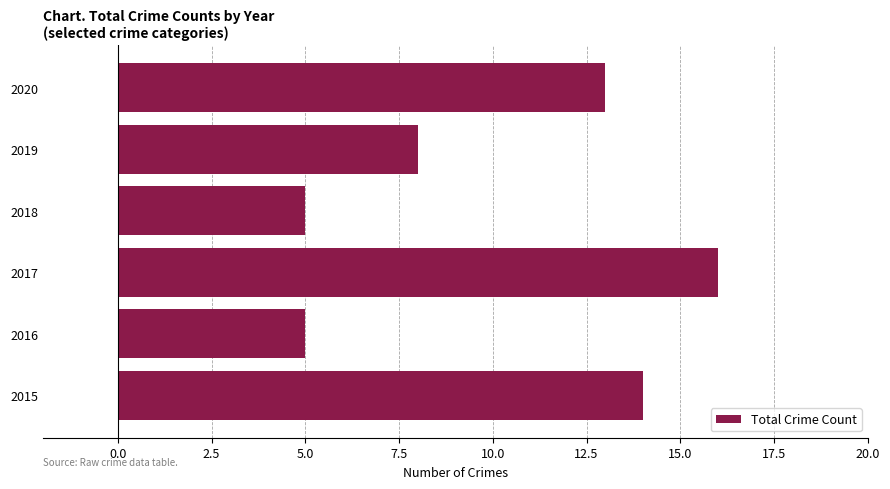

Between 2019 and 2015, which is larger?

2015